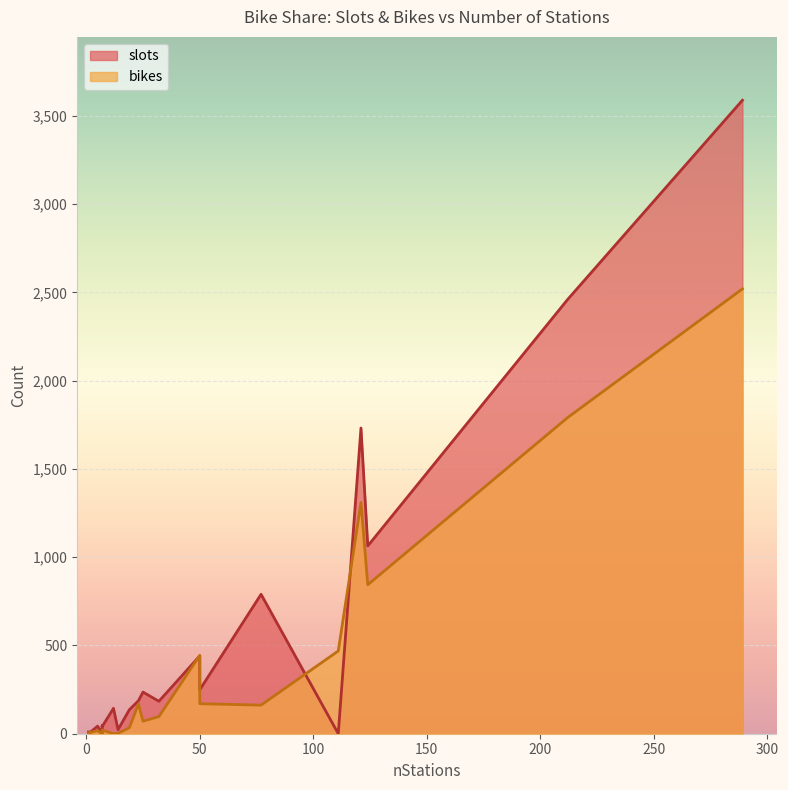

Which series ends up on top after the final intersection of slots and bikes?

slots